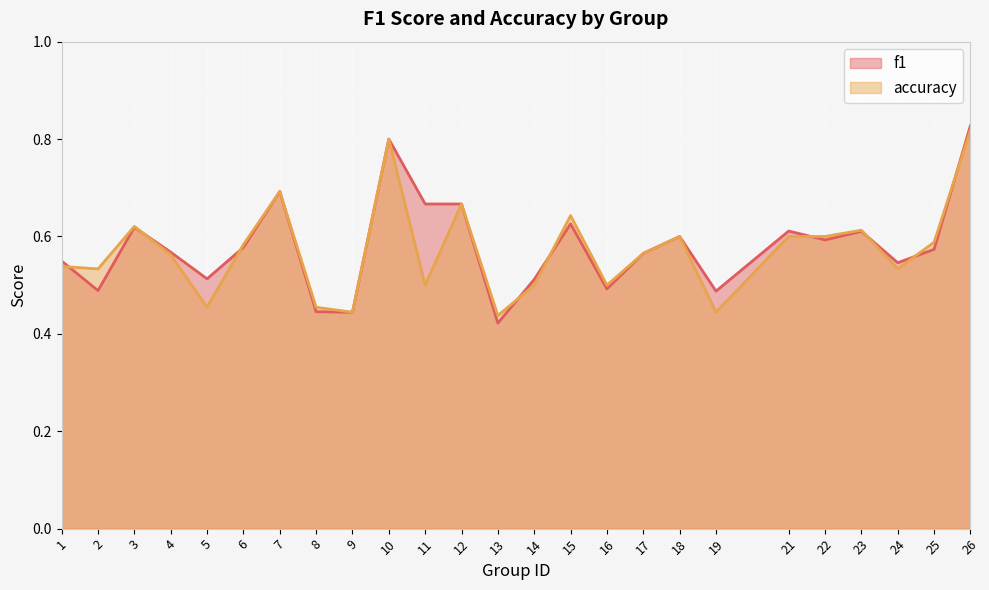

In accuracy, how many points are higher than both neighbors (excluding endpoints)?

7